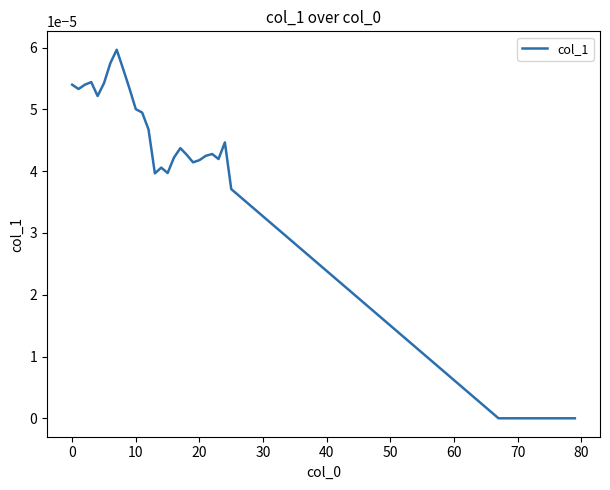

How many lines are shown in the chart?

1